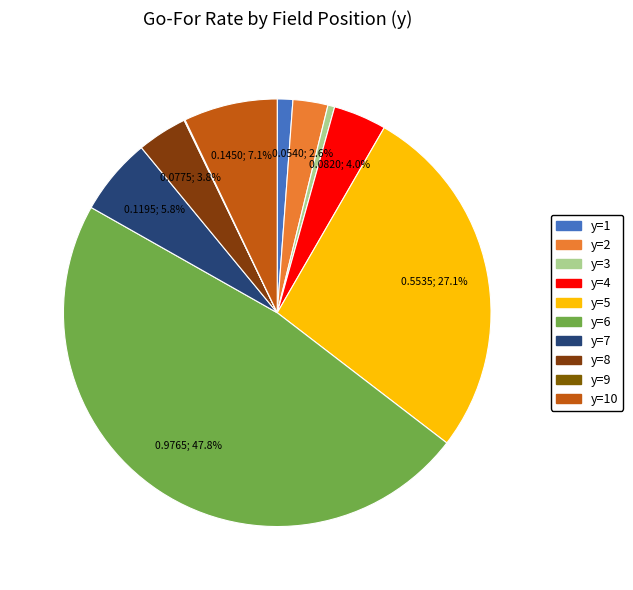

Count the number of slices in the pie.

10